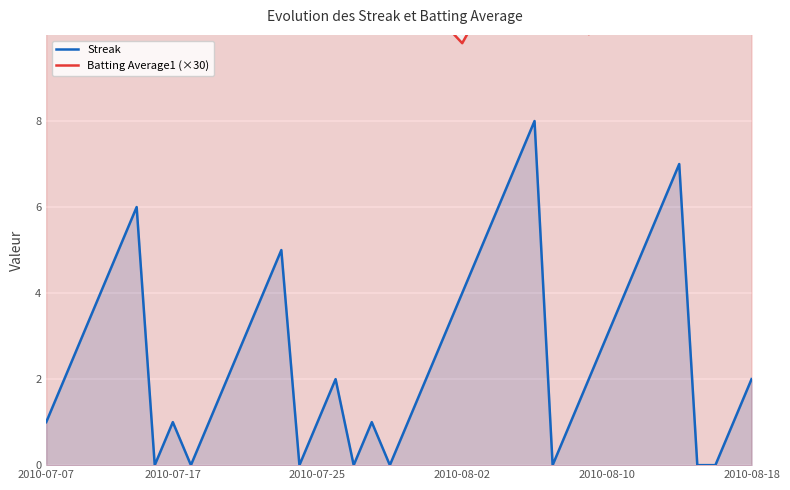

What is the total value across all series at 6?

10.6